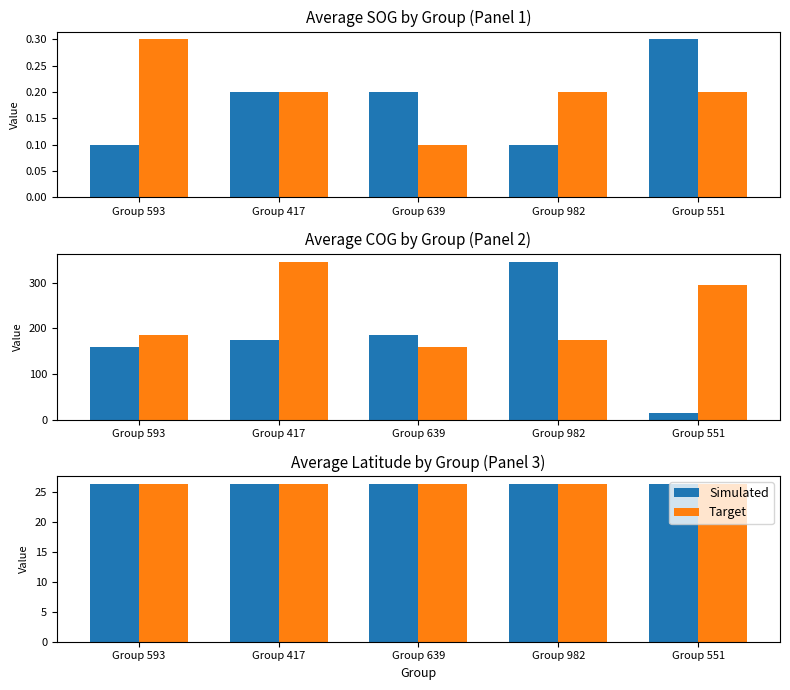

What is the approximate value of Simulated at Group 593?

26.5